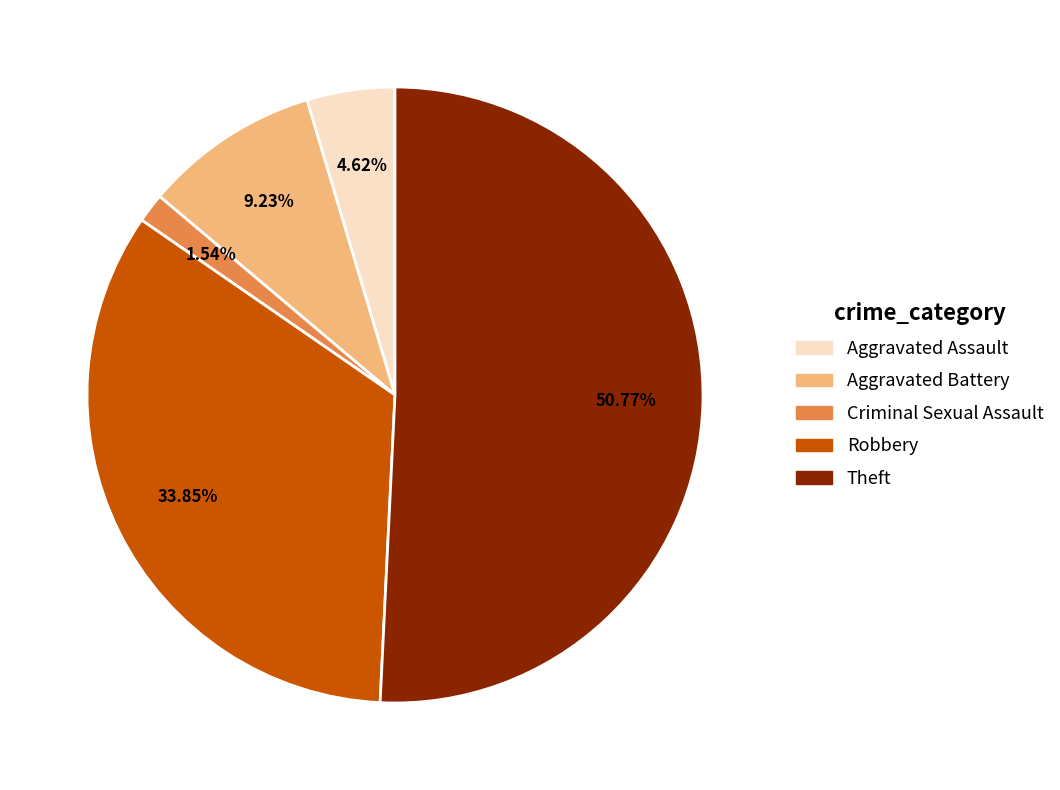

What portion of the pie excludes Robbery?

66.2%